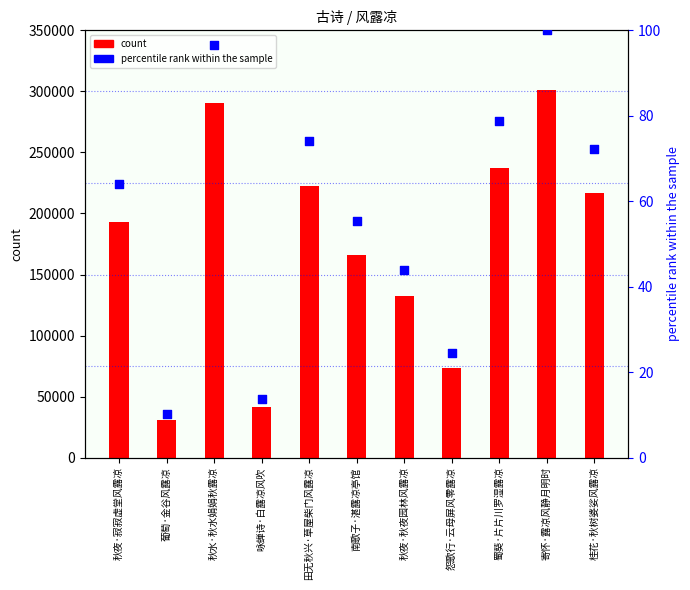

At which category is the sum across all series the highest?

寄怀·露凉风静月明时